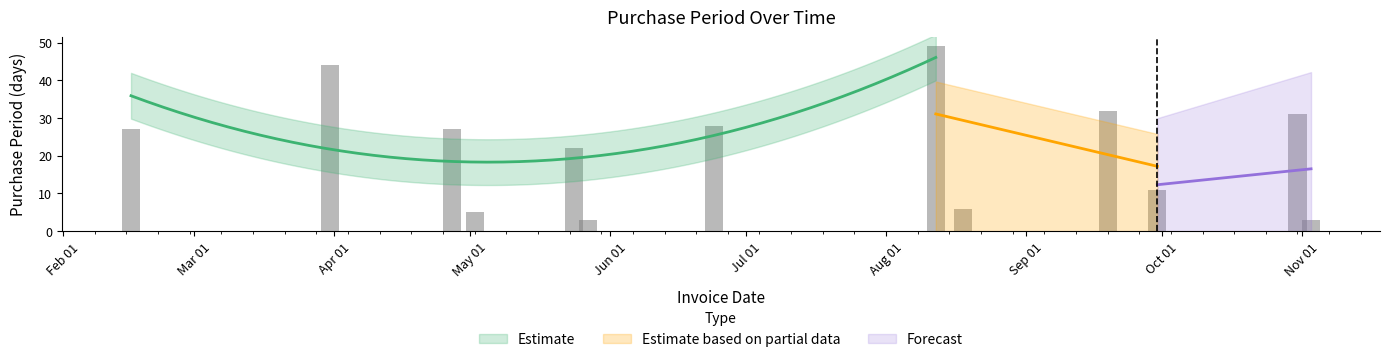

What is the sum of all values?

288